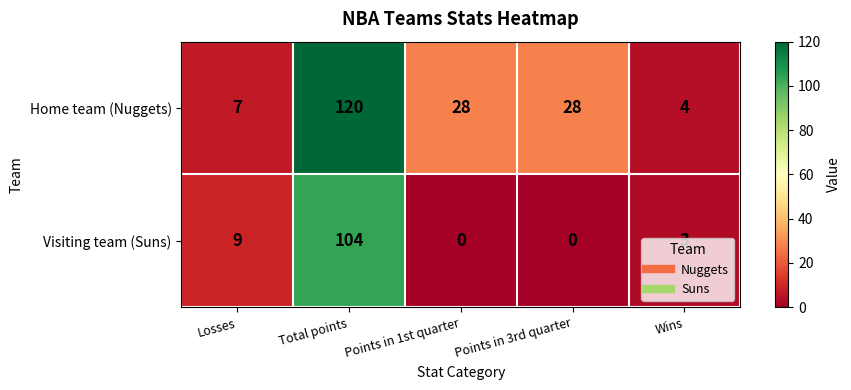

List the series in order of their overall mean, highest first.

Home team (Nuggets), Visiting team (Suns)